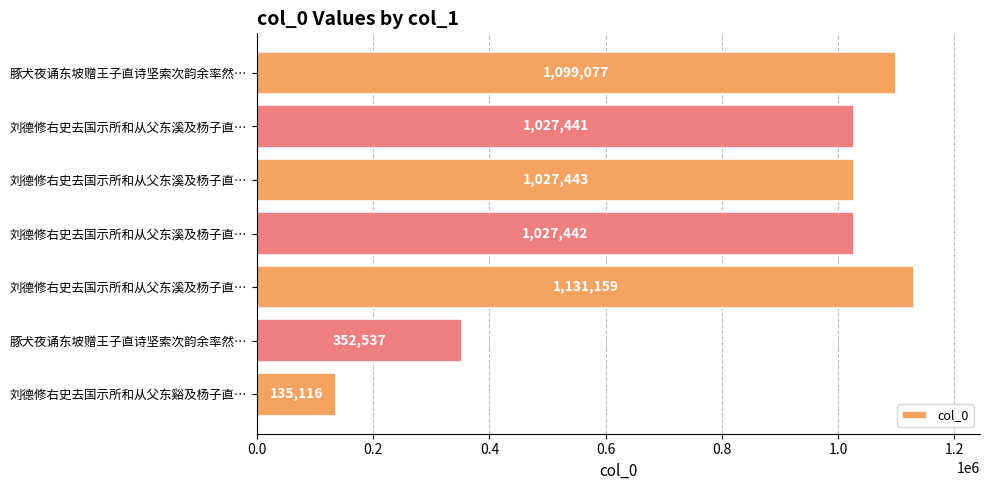

How many distinct data groups are displayed?

1